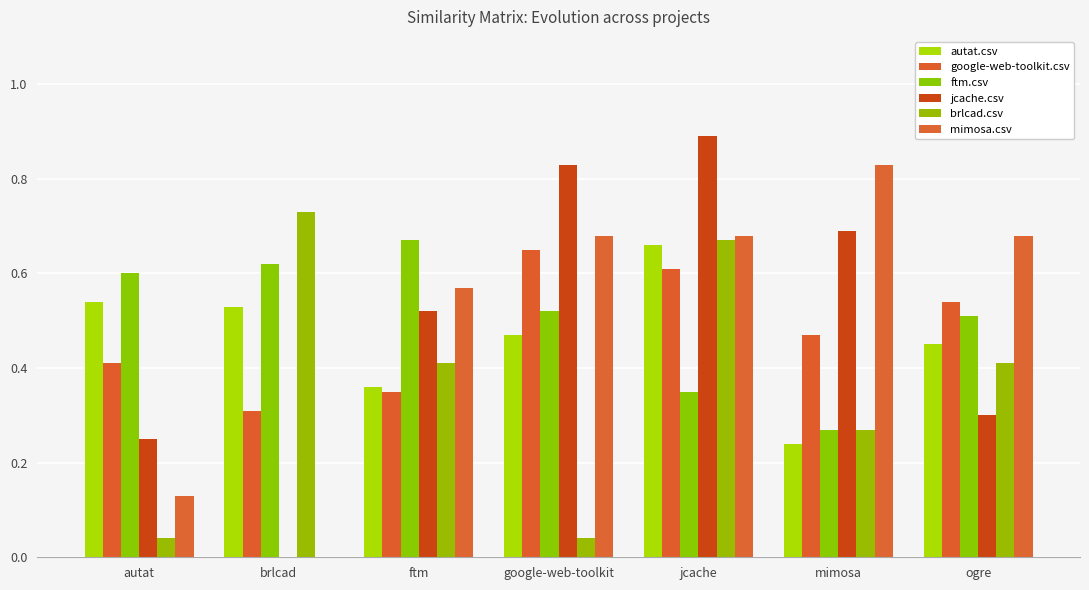

What is the label of the 1st bar from the right?

ogre